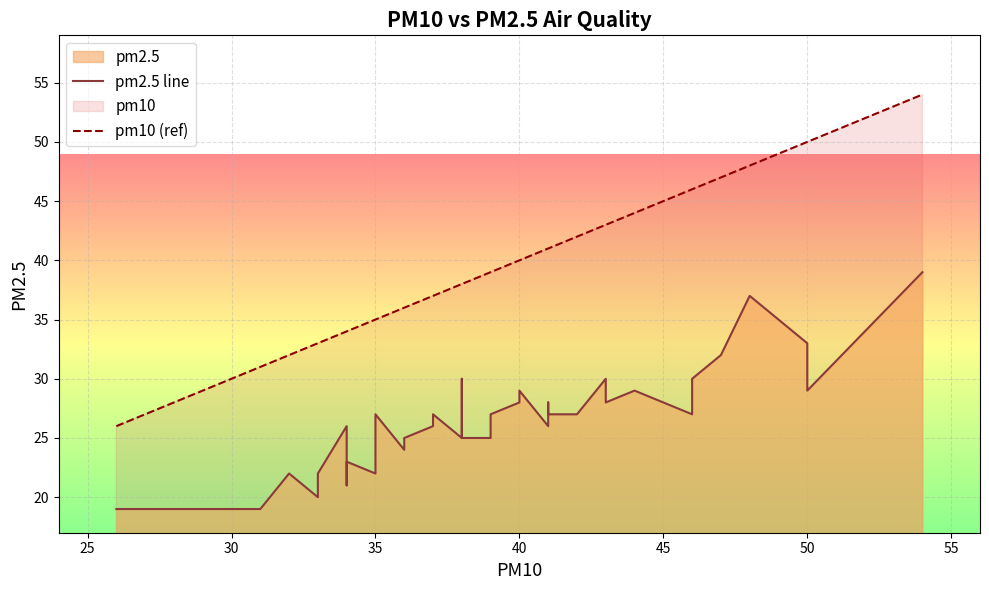

Reading left to right, what are all the values shown in this chart?

pm2.5 line: 19	19	22	20	22	22	26	21	23	22	27	24	25	26	26	27	25	30	25	25	27	27	28	29	26	28	28	27	27	30	28	29	28	27	30	32	37	33	29	39
pm10 (ref): 26	31	32	33	33	33	34	34	34	35	35	36	36	37	37	37	38	38	38	39	39	39	40	40	41	41	41	41	42	43	43	44	45	46	46	47	48	50	50	54